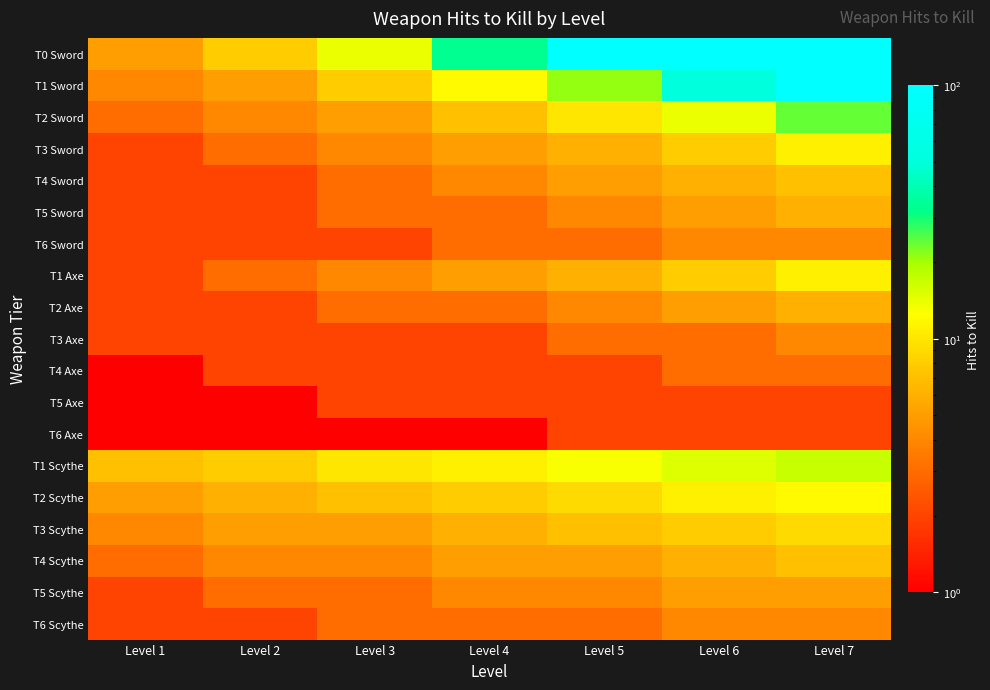

At how many categories does at least one series exceed 42?

3